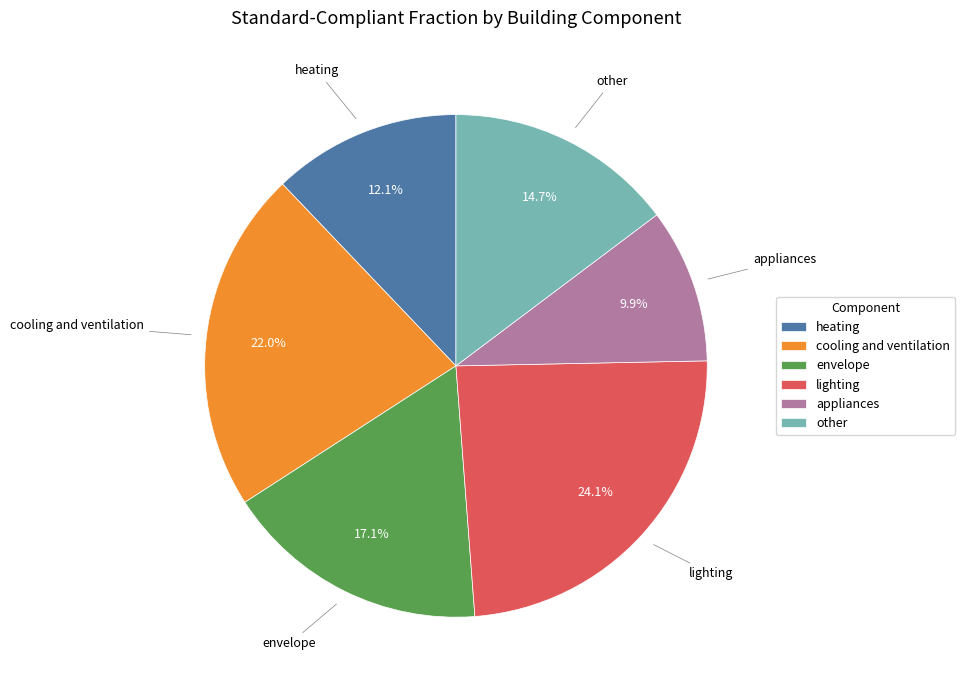

Is there any slice that represents more than half of the pie?

No